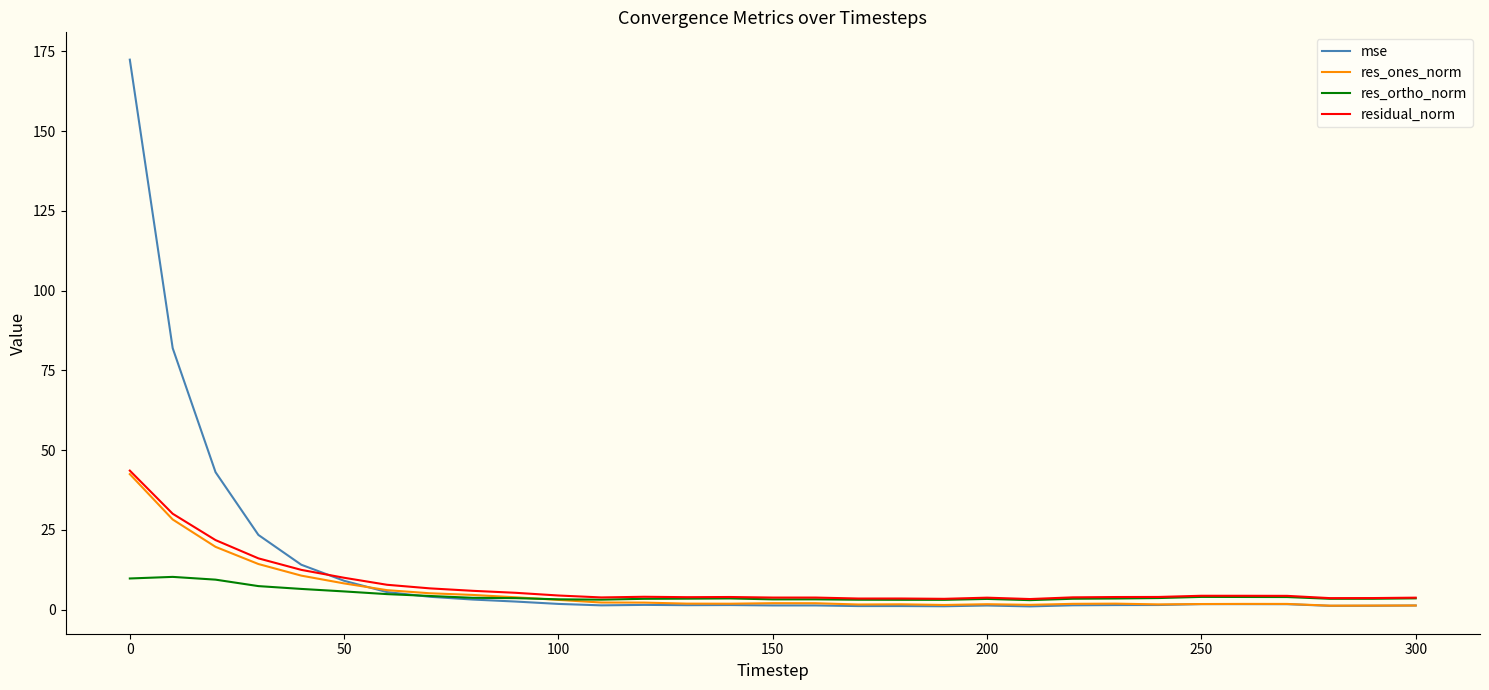

Which series has the widest spread of values?

mse